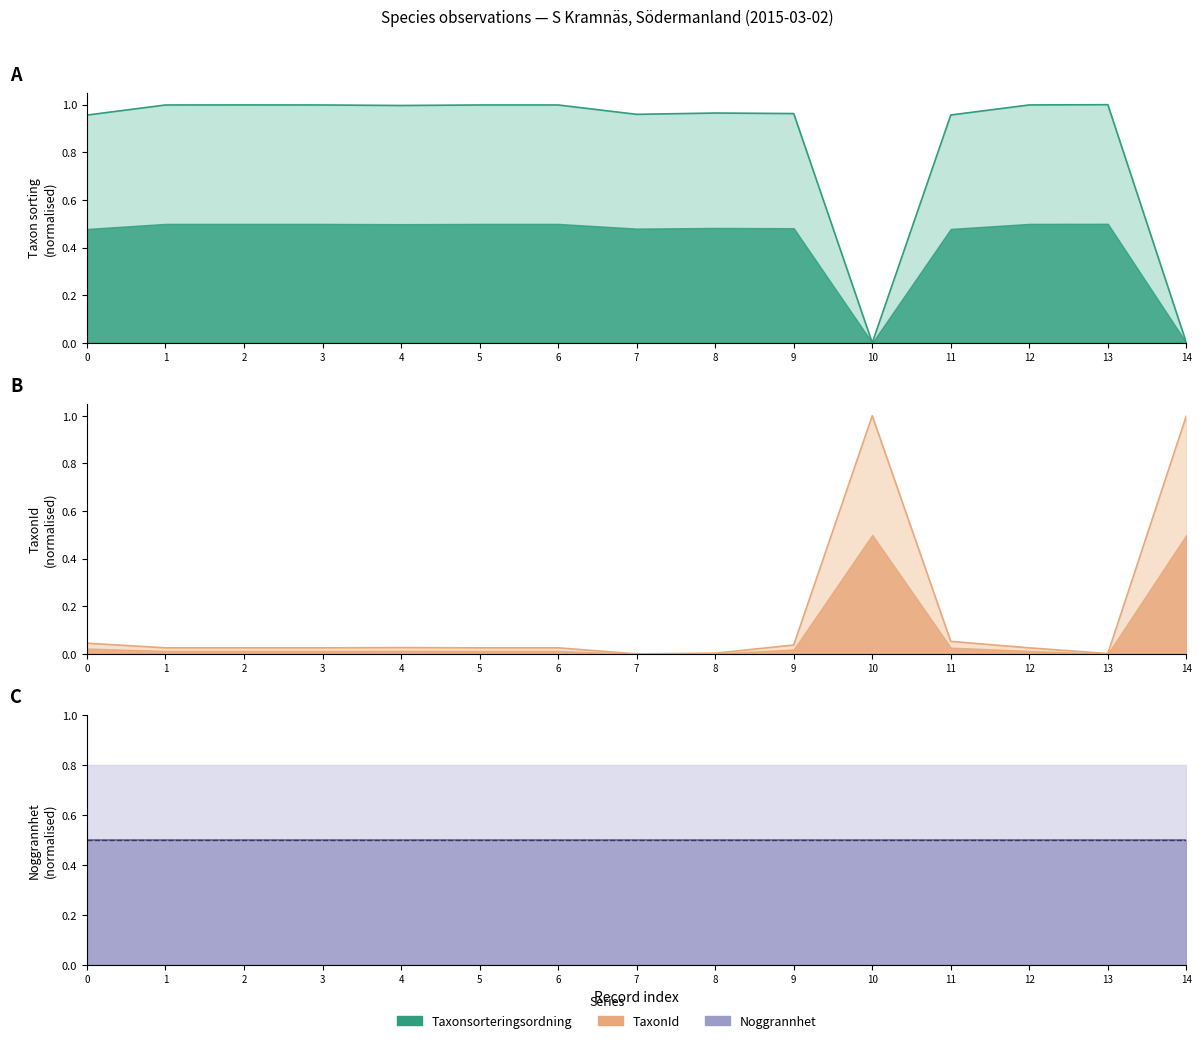

What is the difference between the highest and lowest values at 7?

1.0